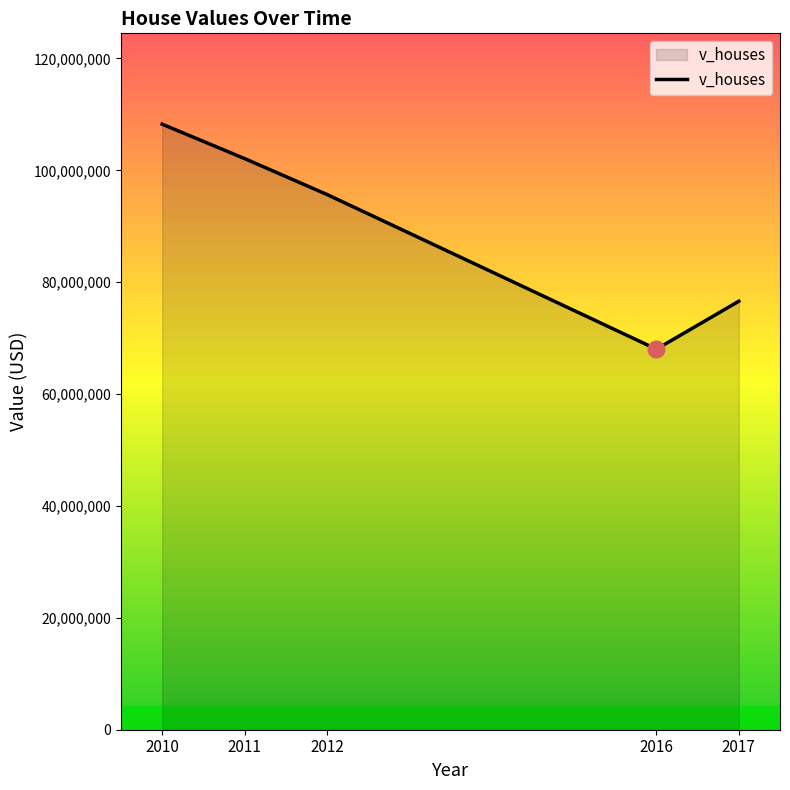

How many lines are shown in the chart?

1